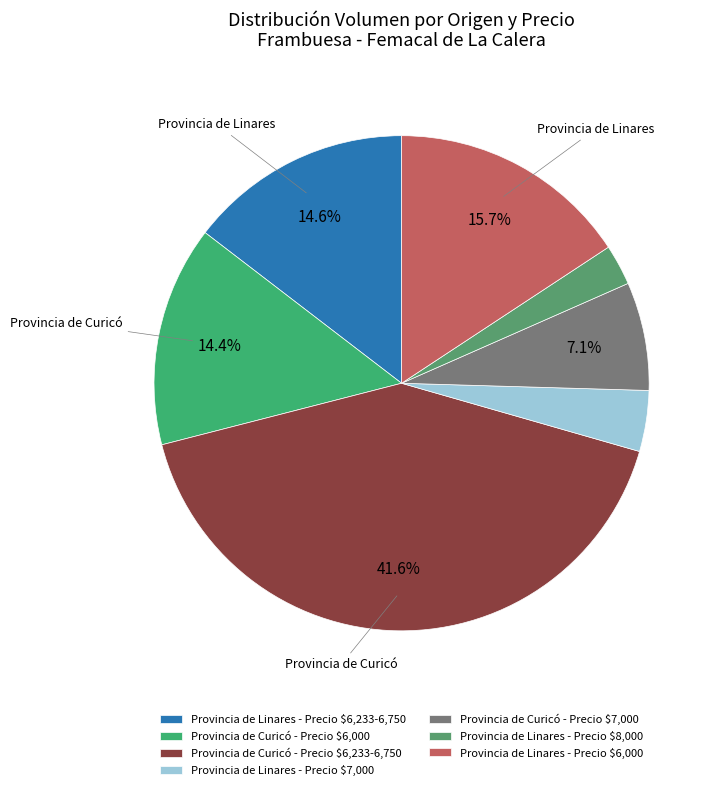

How many segments does this pie chart have?

7